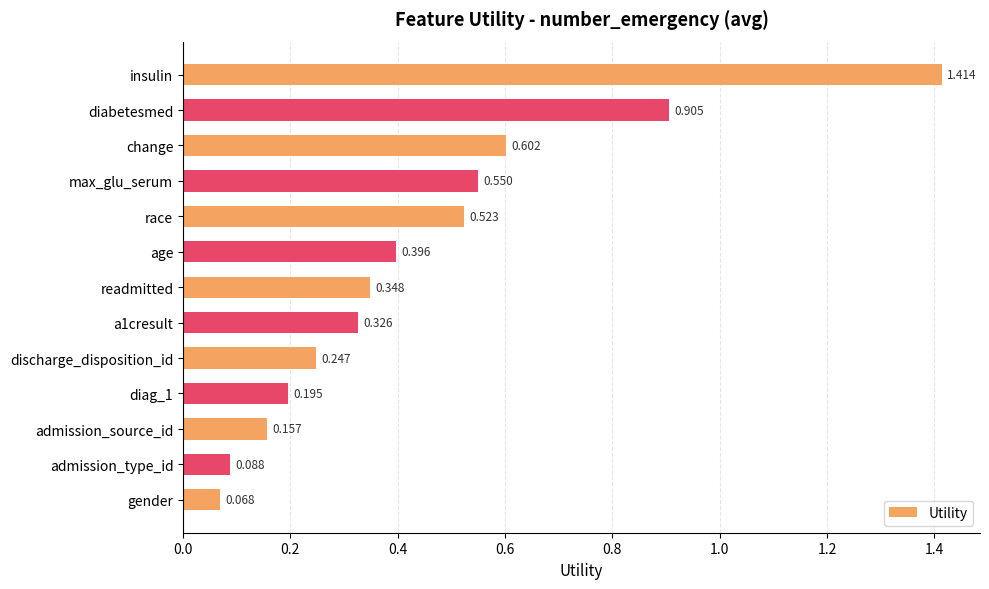

List the labels in order of value, smallest first.

gender, admission_type_id, admission_source_id, diag_1, discharge_disposition_id, a1cresult, readmitted, age, race, max_glu_serum, change, diabetesmed, insulin